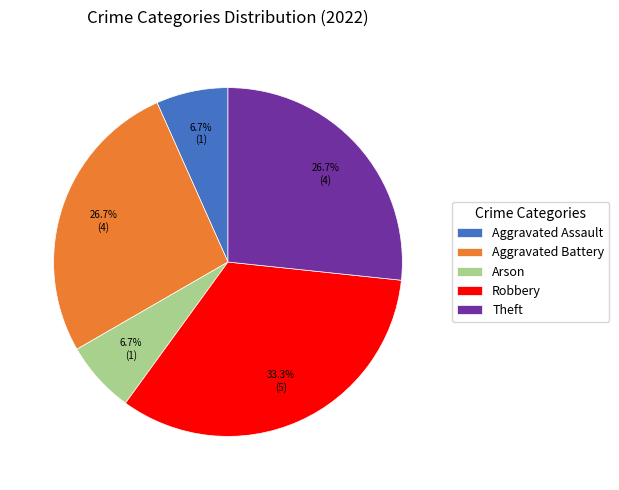

Is there a majority slice in this chart?

No